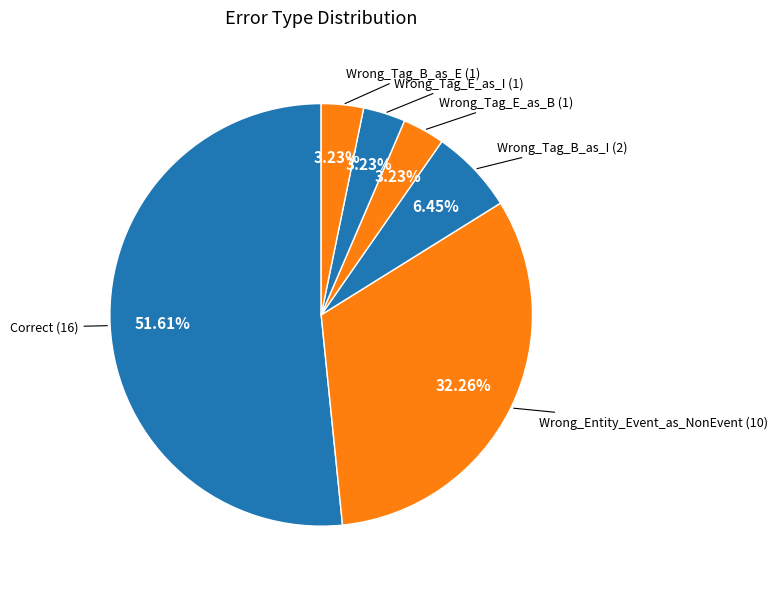

What is the largest slice in the pie chart?

Correct